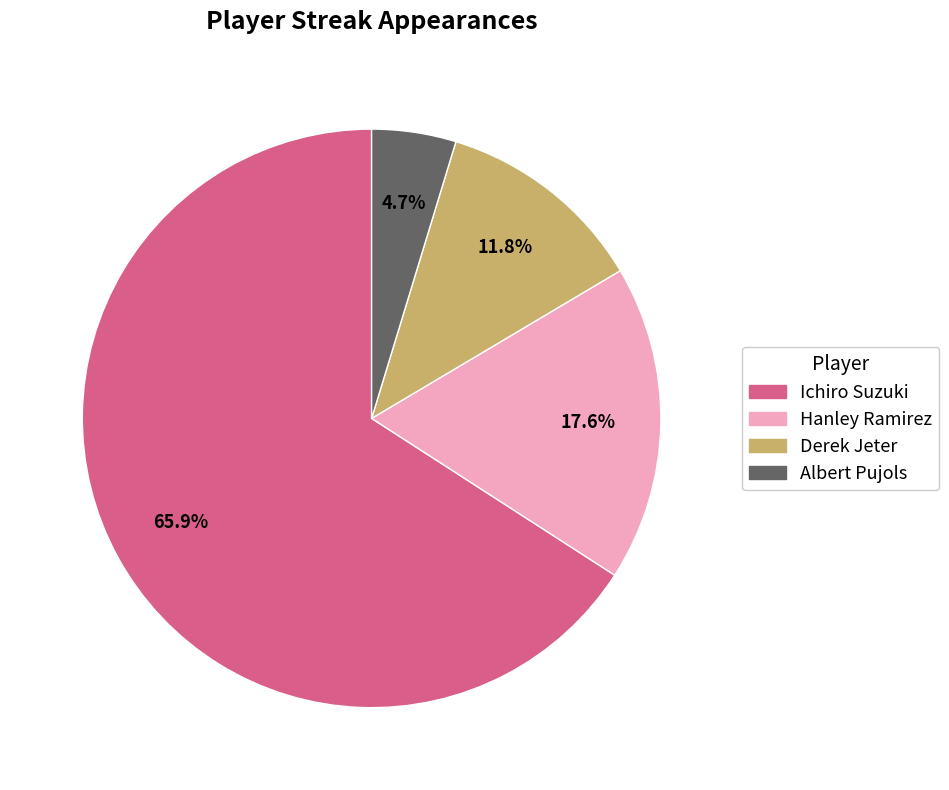

To the nearest percent, what is the difference between the Hanley Ramirez and Ichiro Suzuki slice percentages?

48%